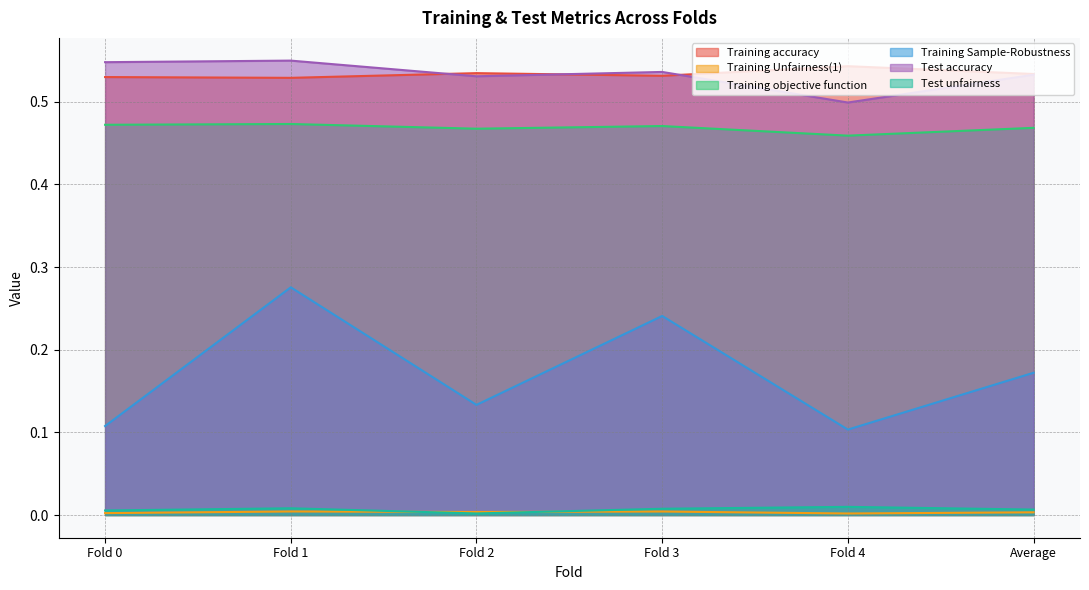

The value of Test accuracy at Fold 0 is 0.5. True or false?

True